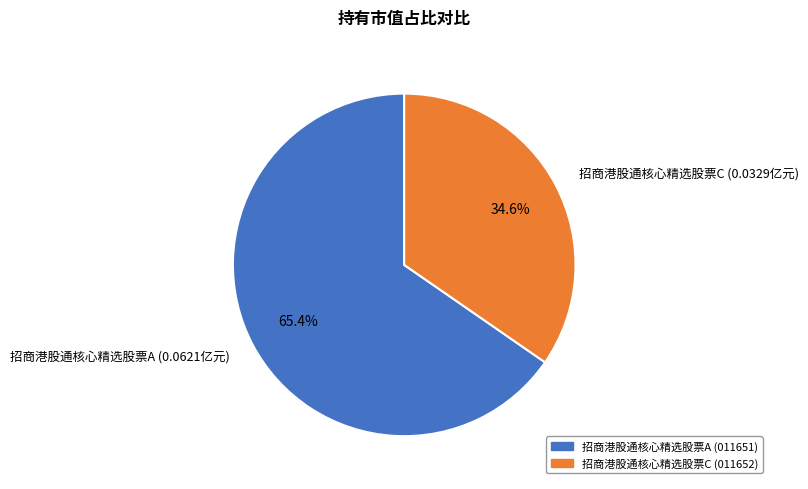

To the nearest percent, what percentage of the pie is 招商港股通核心精选股票A?

65%